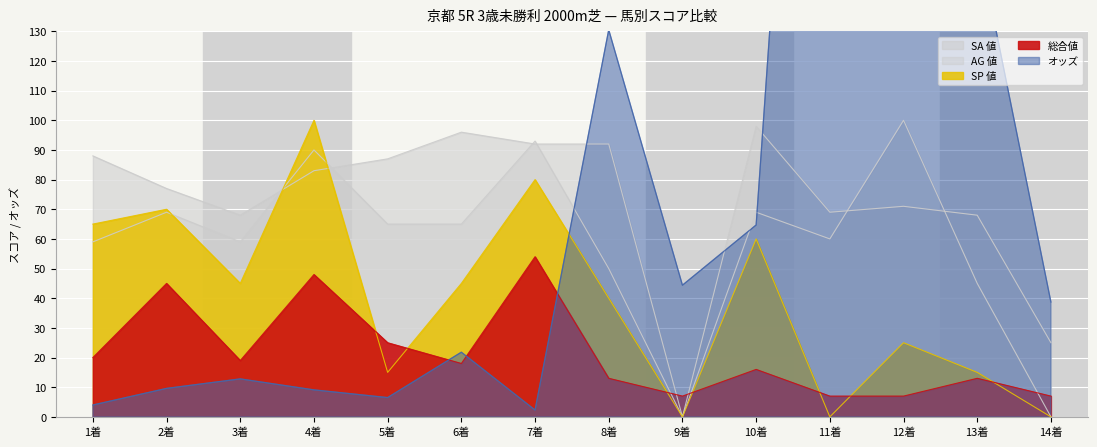

Where is the first local minimum for AG 値?

3着